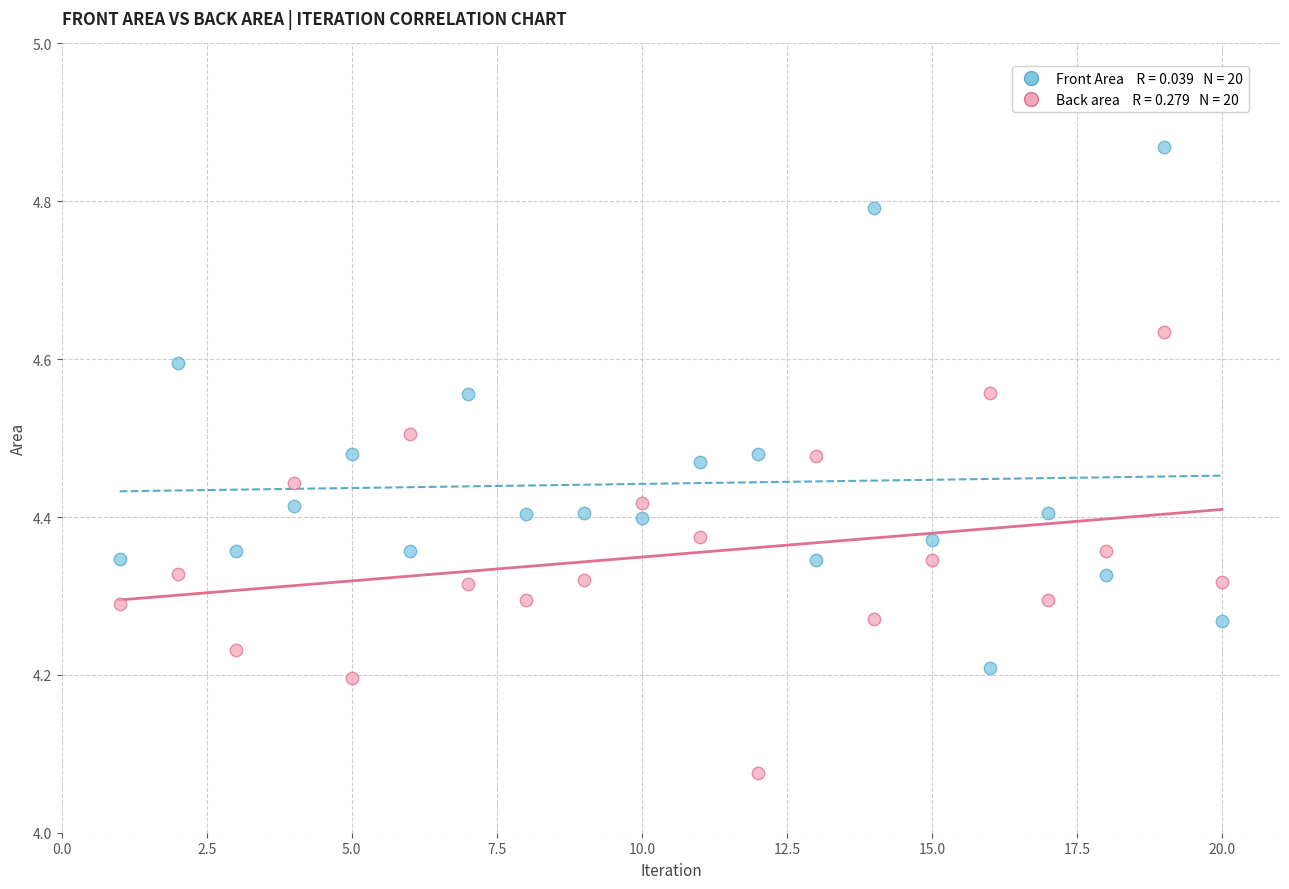

Across all data points, what is the range of X values (max minus min)?

19.0